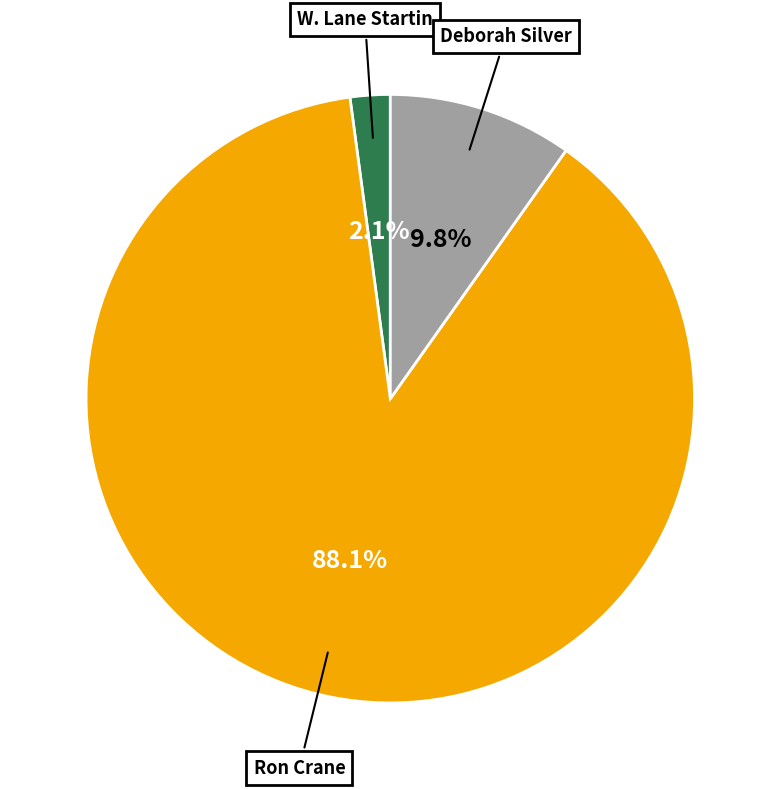

To the nearest percent, what is the difference between the Deborah Silver and W. Lane Startin slice percentages?

8%